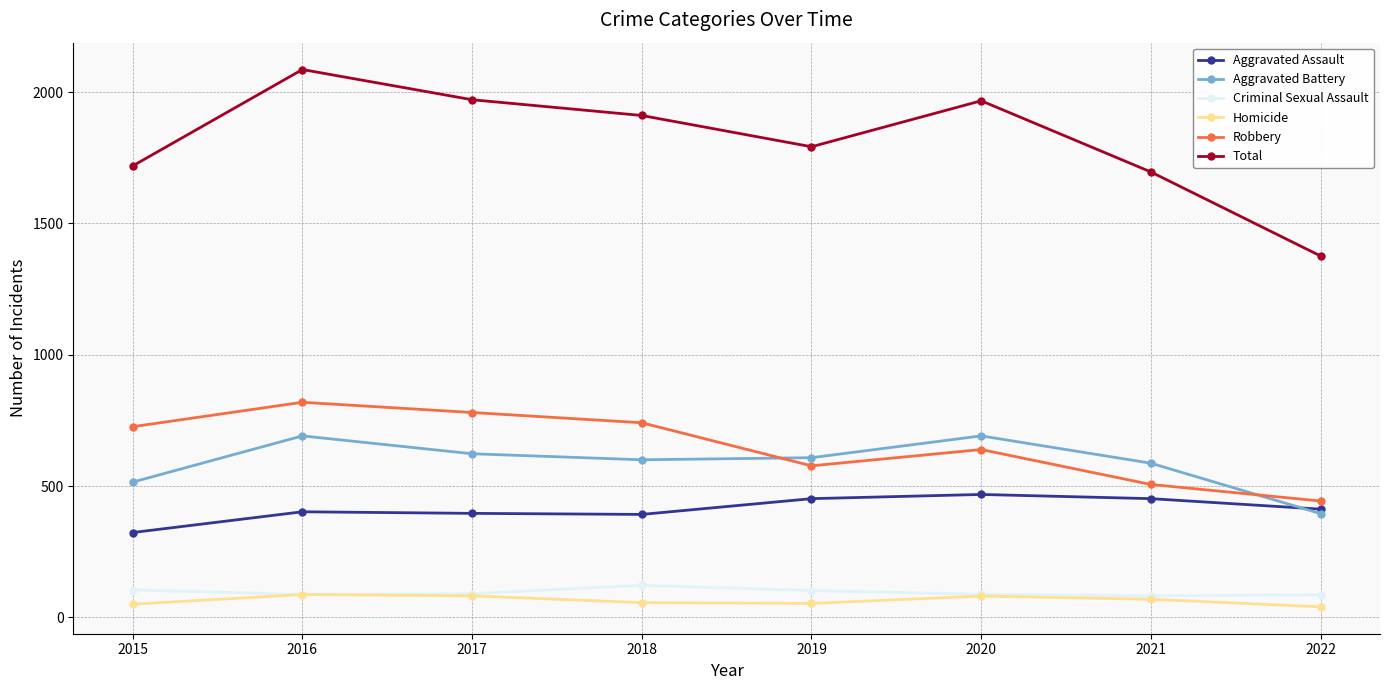

What are all the series names shown in the legend?

Aggravated Assault, Aggravated Battery, Criminal Sexual Assault, Homicide, Robbery, Total